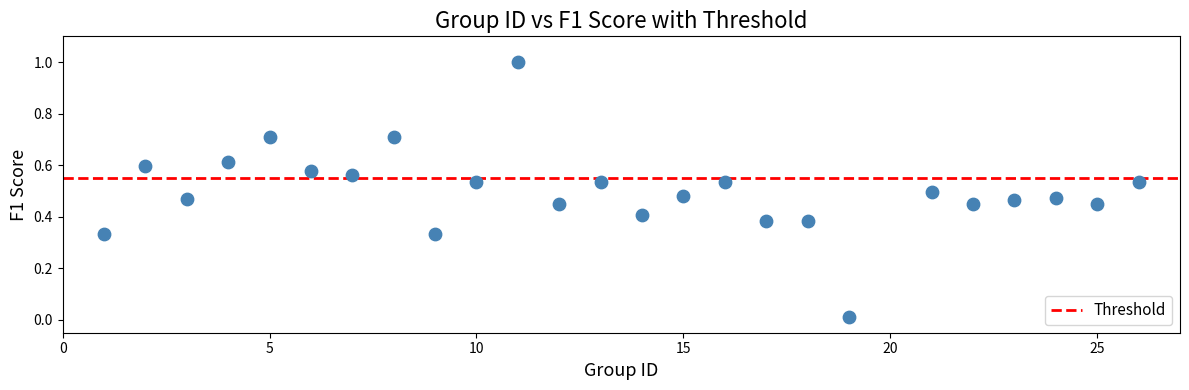

What is the range of X values (max minus min)?

25.0